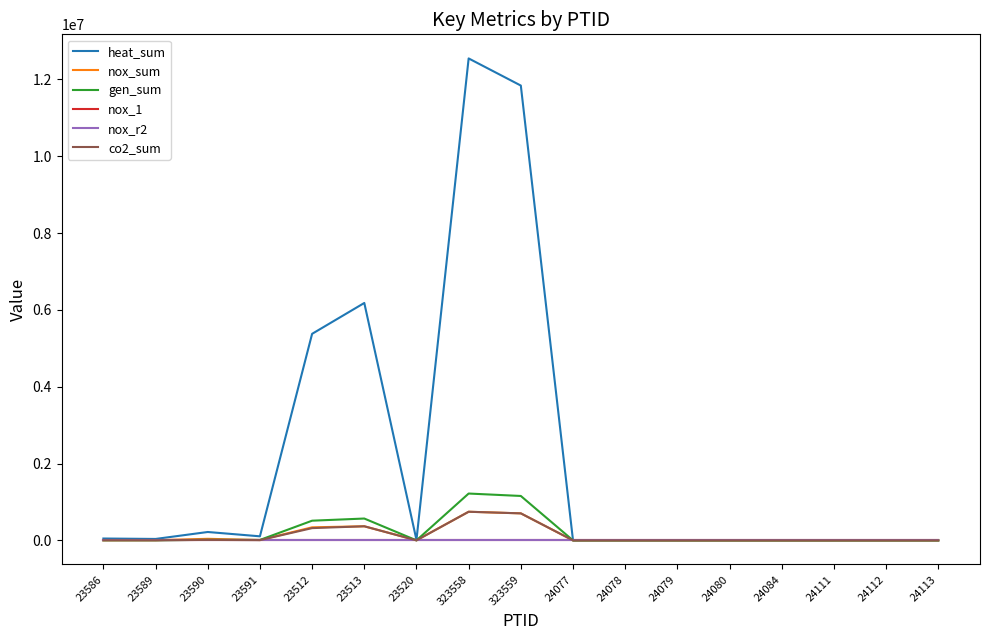

Between 323558 and 24112, which series saw the biggest shift?

heat_sum